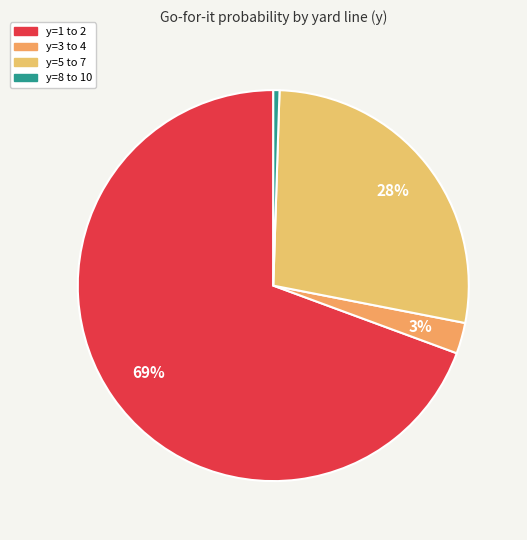

Count the number of slices in the pie.

4